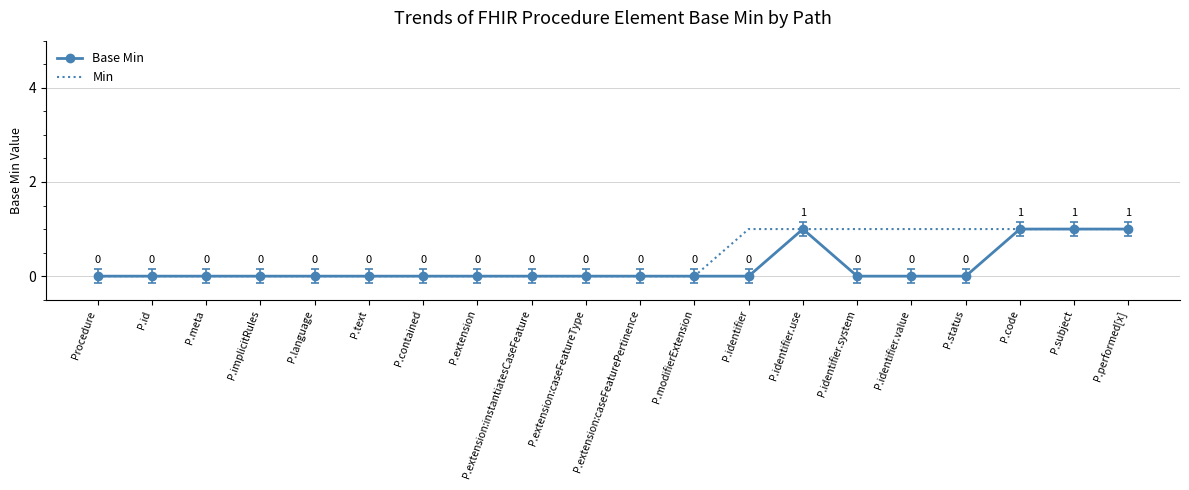

Which series changed the most between Procedure and P.identifier.value?

Min